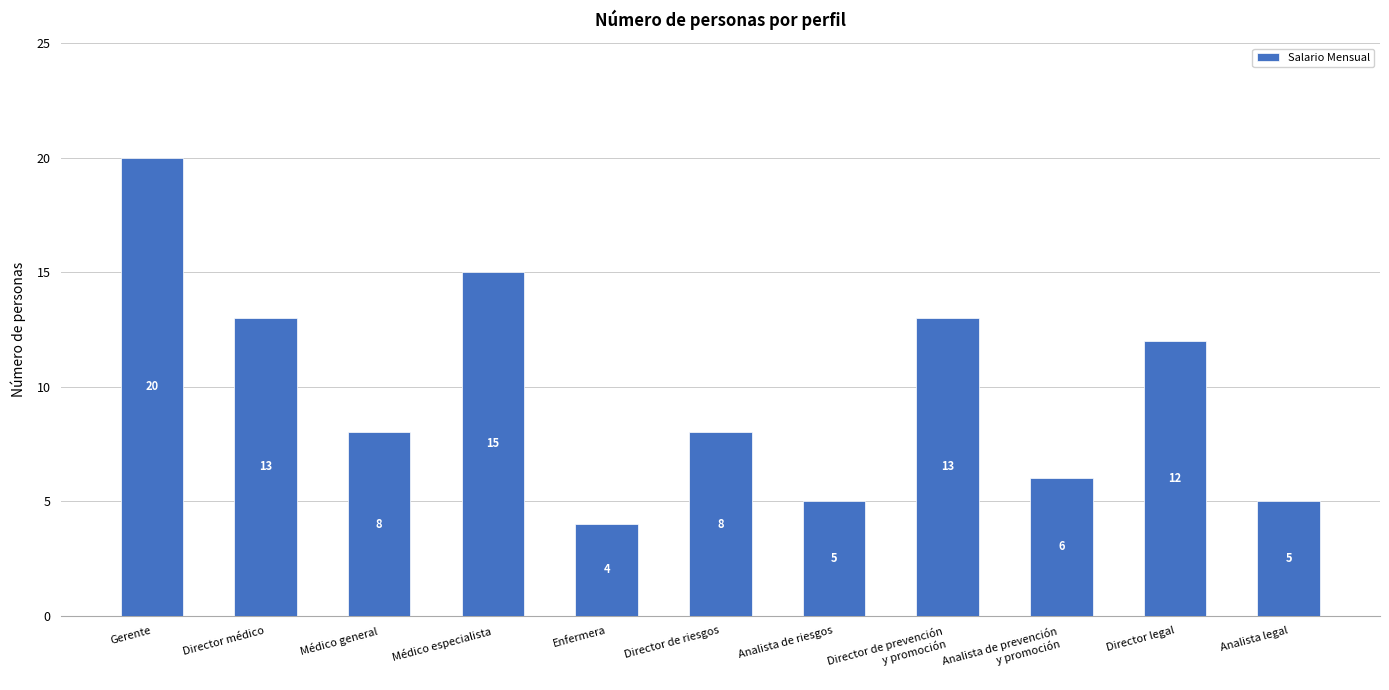

Is it true that the value at Enfermera is 7?

False